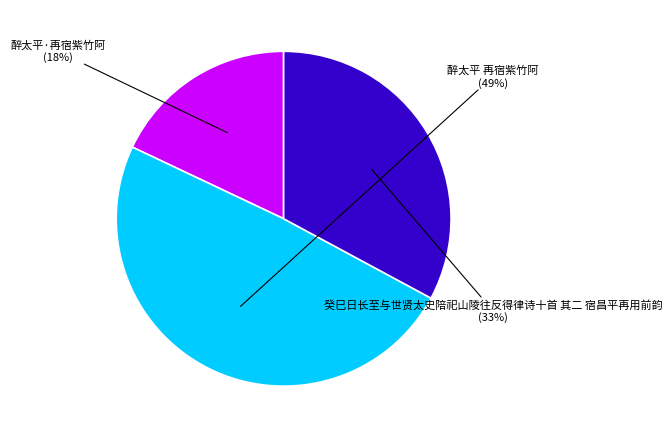

What is the largest slice in the pie chart?

醉太平 再宿紫竹阿